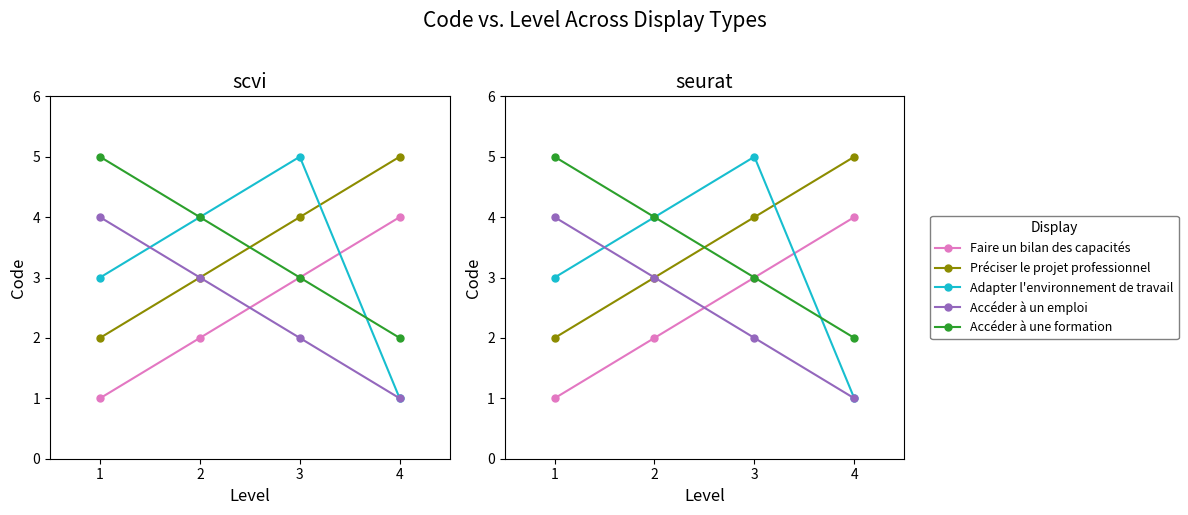

Reading left to right, extract all data points from this chart.

Faire un bilan des capacités: 1	2	3	4
Préciser le projet professionnel: 2	3	4	5
Adapter l'environnement de travail: 3	4	5	1
Accéder à un emploi: 4	3	2	1
Accéder à une formation: 5	4	3	2